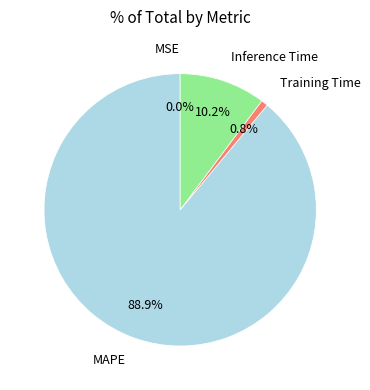

How much of the chart is everything except Inference Time?

89.8%